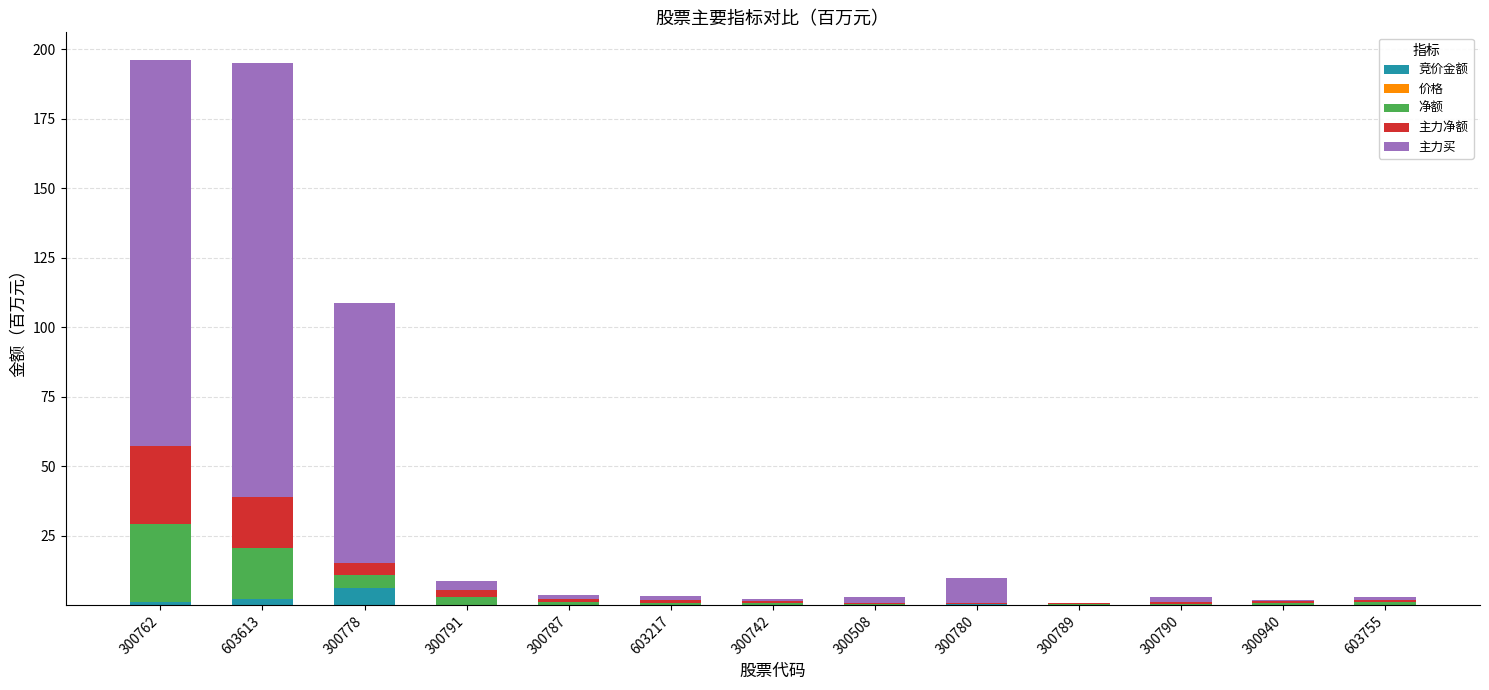

At which label does 竞价金额 reach its peak?

300778